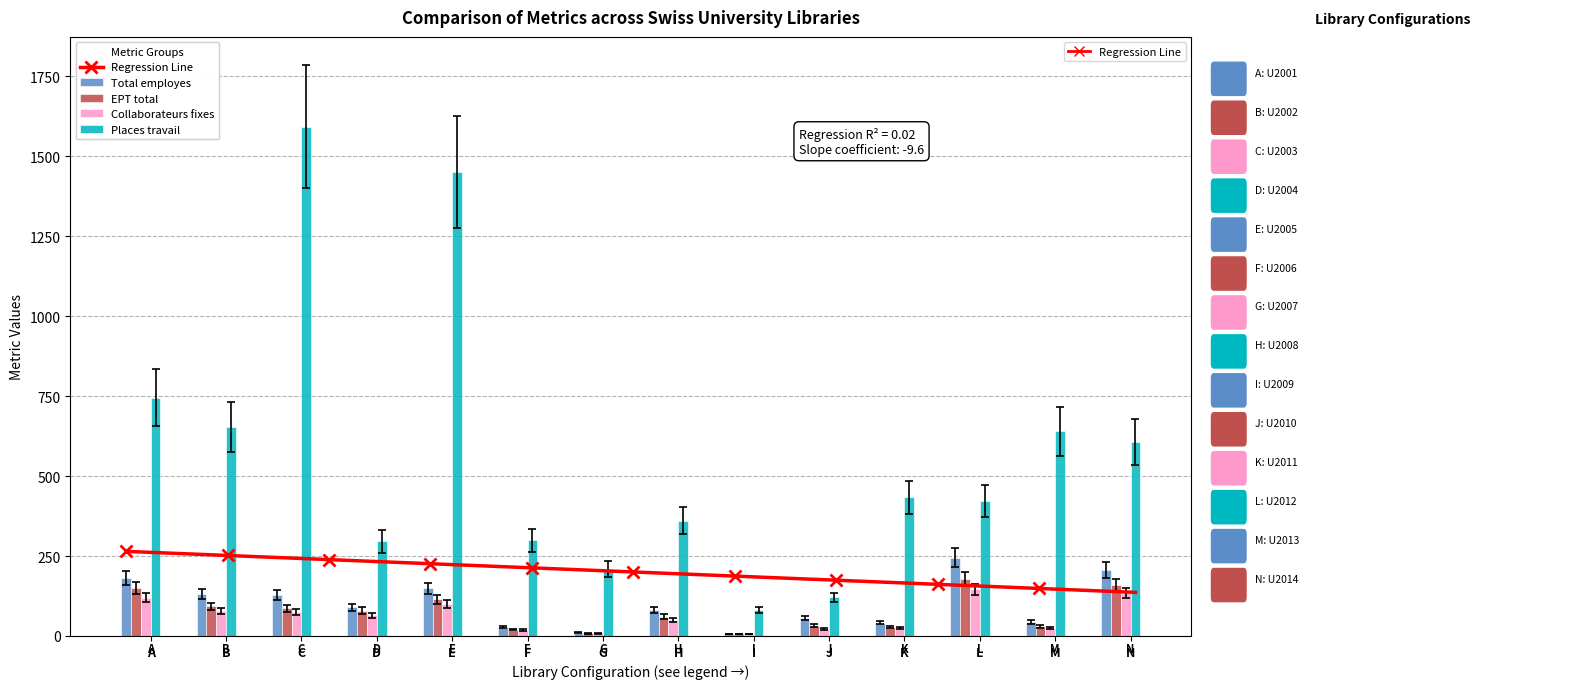

At which category does the chart reach its peak across all series?

C